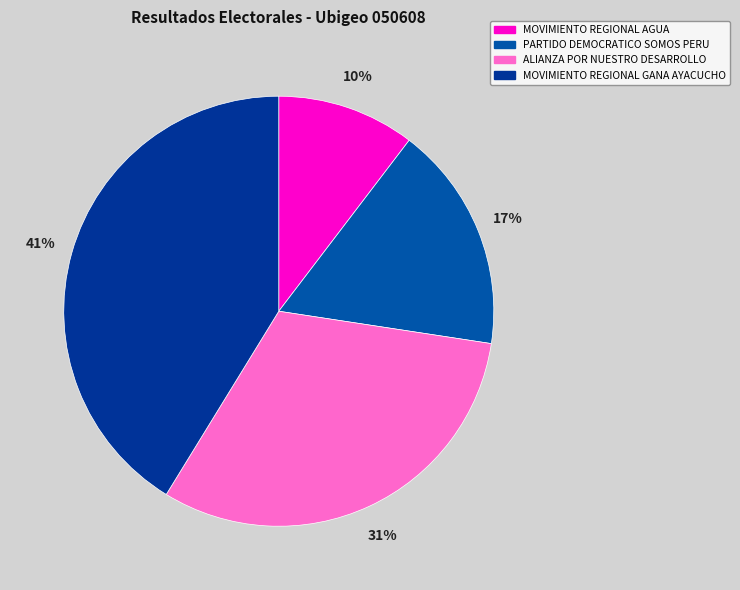

Count the number of slices in the pie.

4